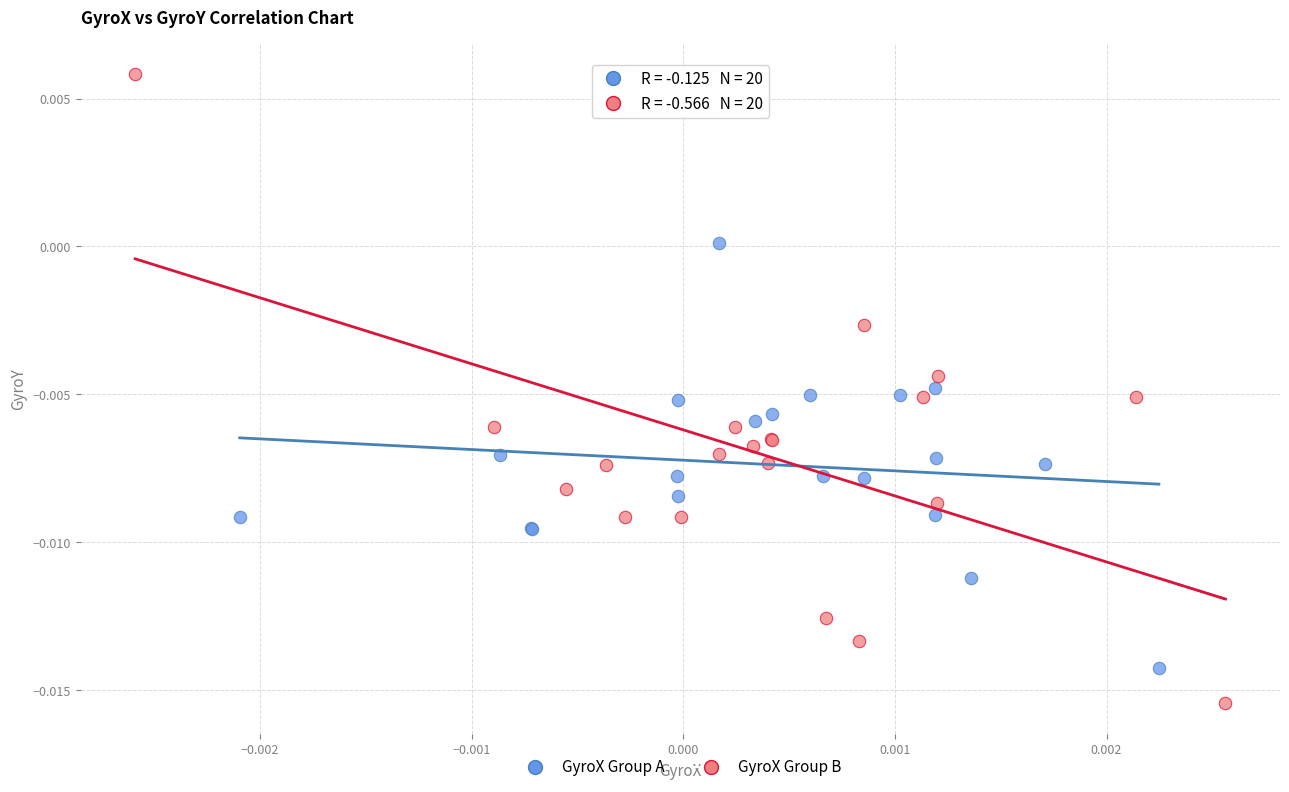

Which series contains the lowest Y value?

GyroX Group B